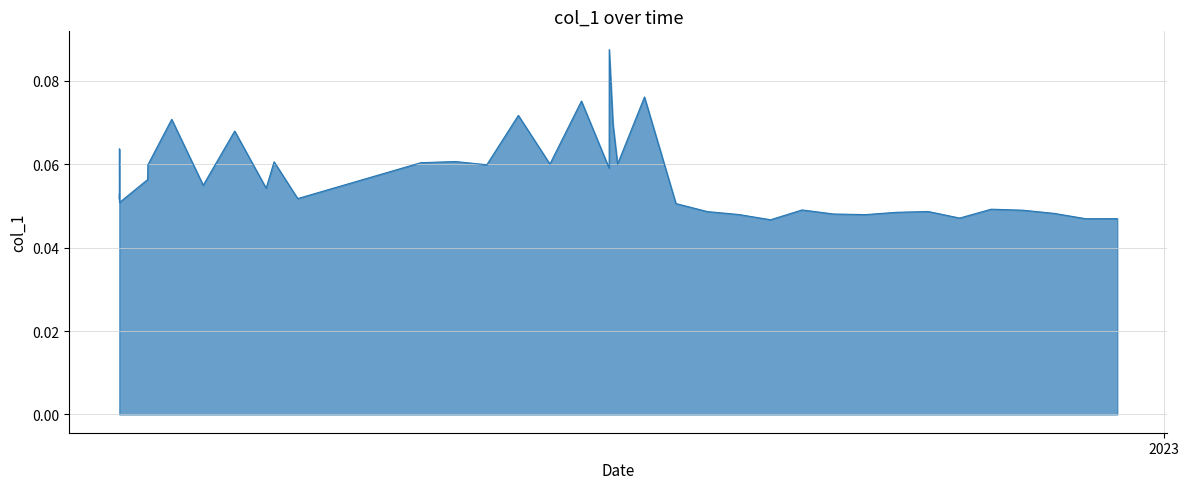

What is the maximum value shown in the chart?

0.1